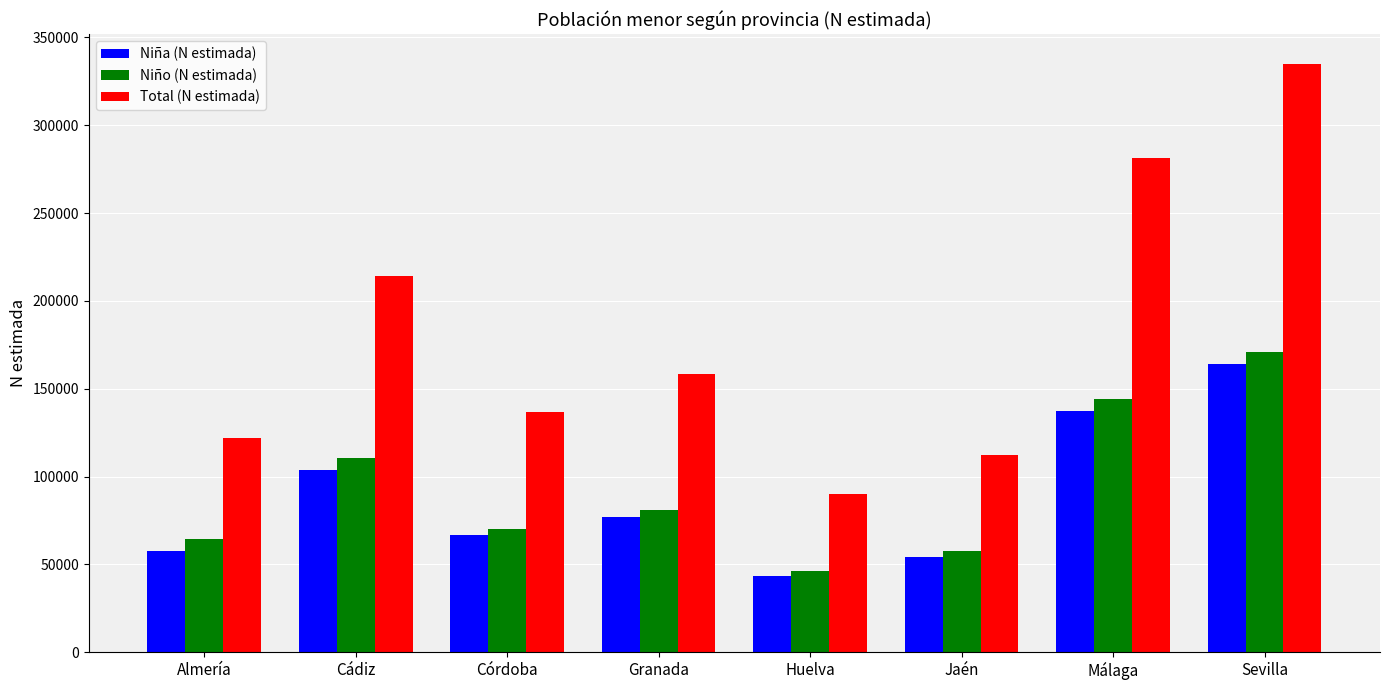

At which category is the sum across all series the highest?

Sevilla